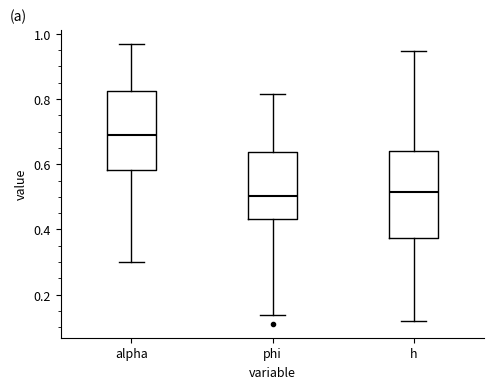

Reading left to right, read every box against the y-axis: the position of its median line, the range the box covers, and the ends of its whiskers. The values are not printed on the chart, so give them approximately, as read against the axis.

alpha: median 0.70, box 0.58 to 0.82, whiskers 0.30 to 0.96
phi: median 0.50, box 0.44 to 0.64, whiskers 0.14 to 0.82
h: median 0.52, box 0.38 to 0.64, whiskers 0.12 to 0.94